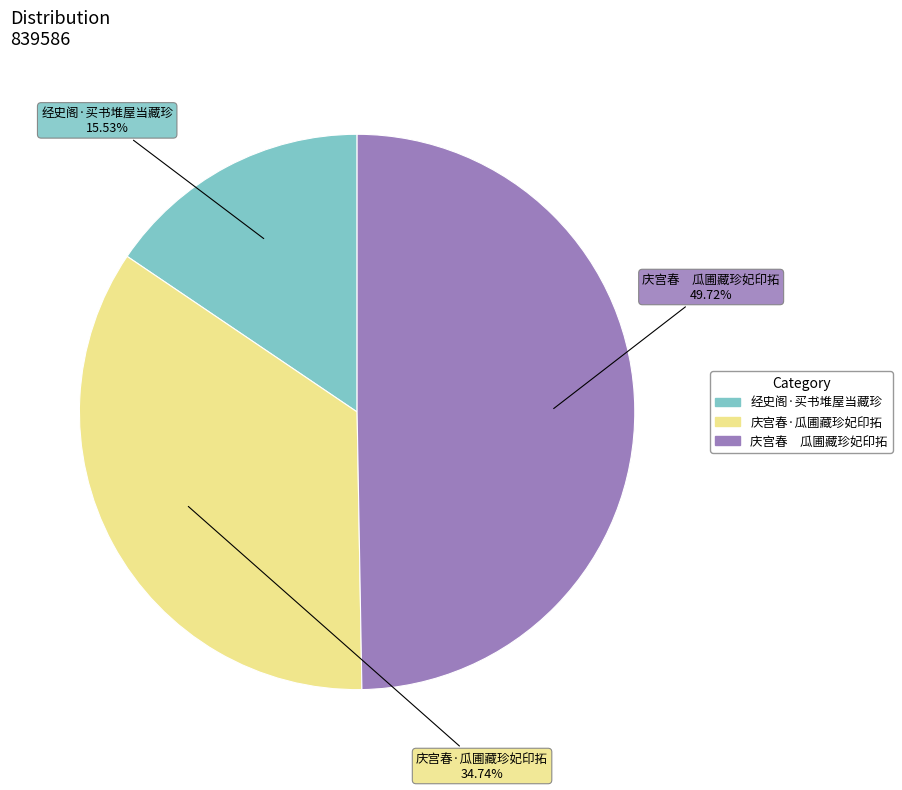

Is it true that 庆宫春·瓜圃藏珍妃印拓 is 35% of the pie?

True